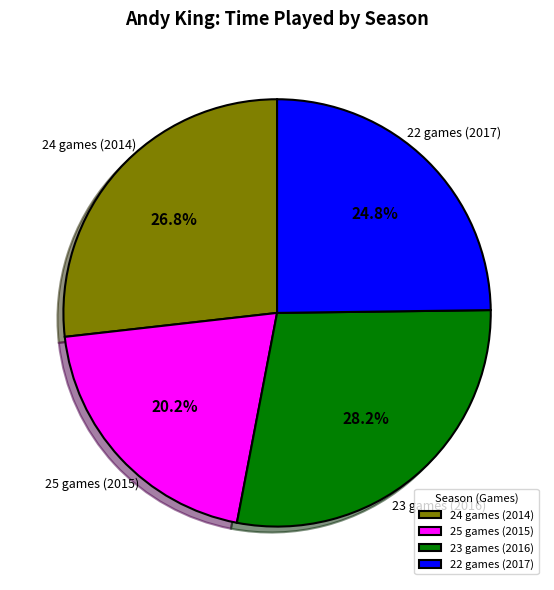

To the nearest percent, what is the difference between the largest and smallest slice percentages?

8%